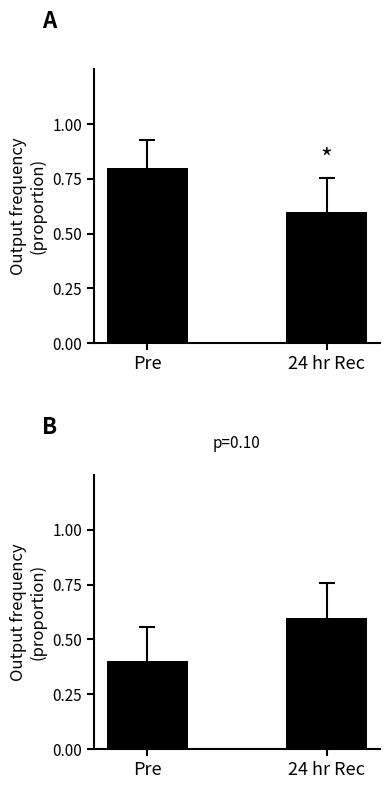

What is the label of the 2nd bar from the right?

Pre